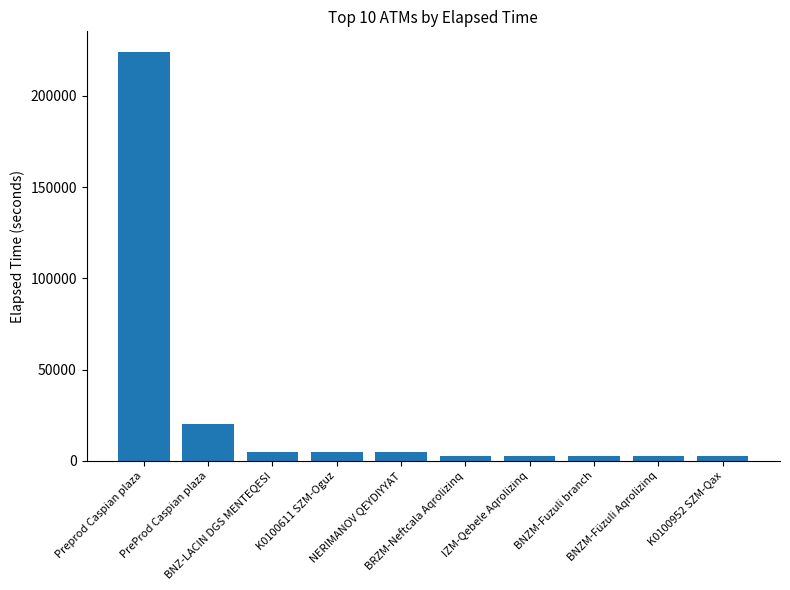

What is the ratio of the value at BRZM-Neftcala Aqrolizinq to the value at IZM-Qebele Aqrolizinq?

1.0